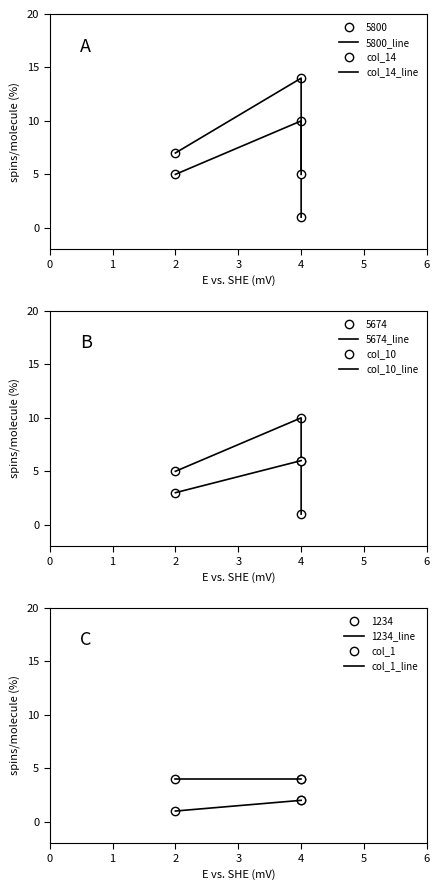

Is this an area chart (filled region under the line)?

No